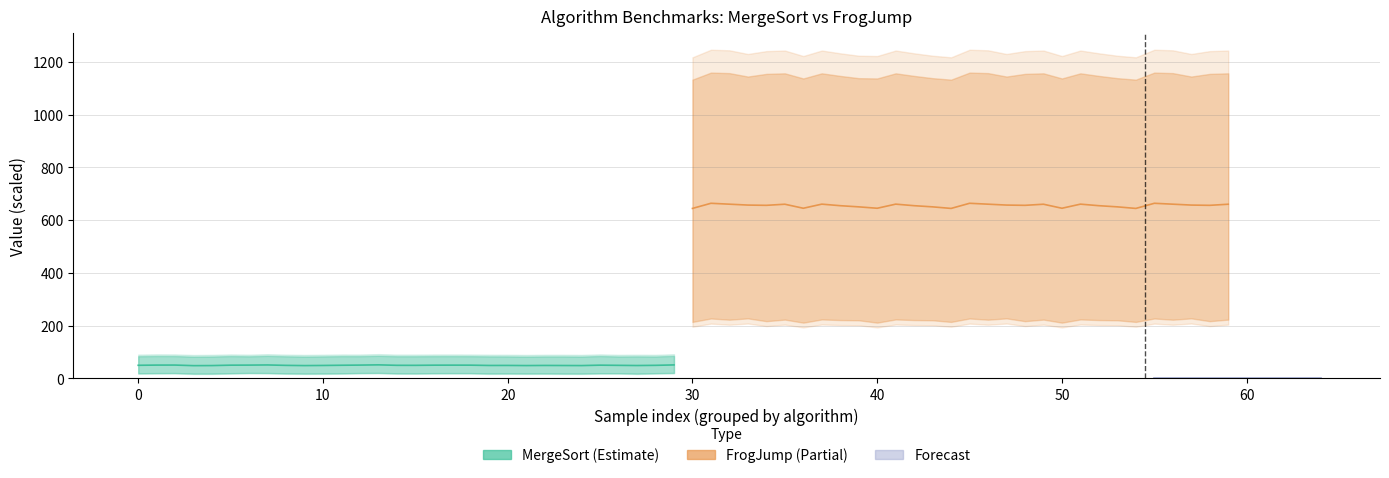

What is the sum of all MergeSort values?

1483.8